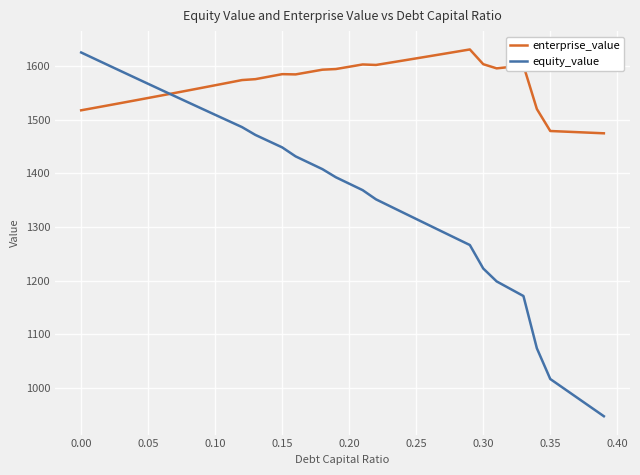

True or false: equity_value and enterprise_value intersect in this chart.

True